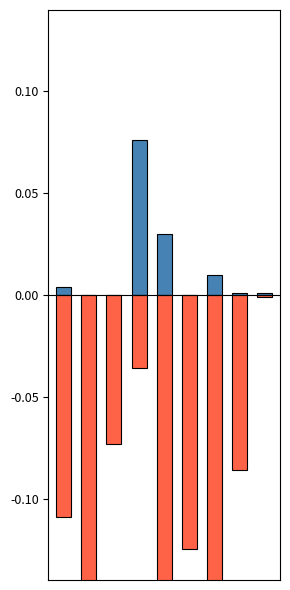

What is the maximum value for Total Revenue?

0.1